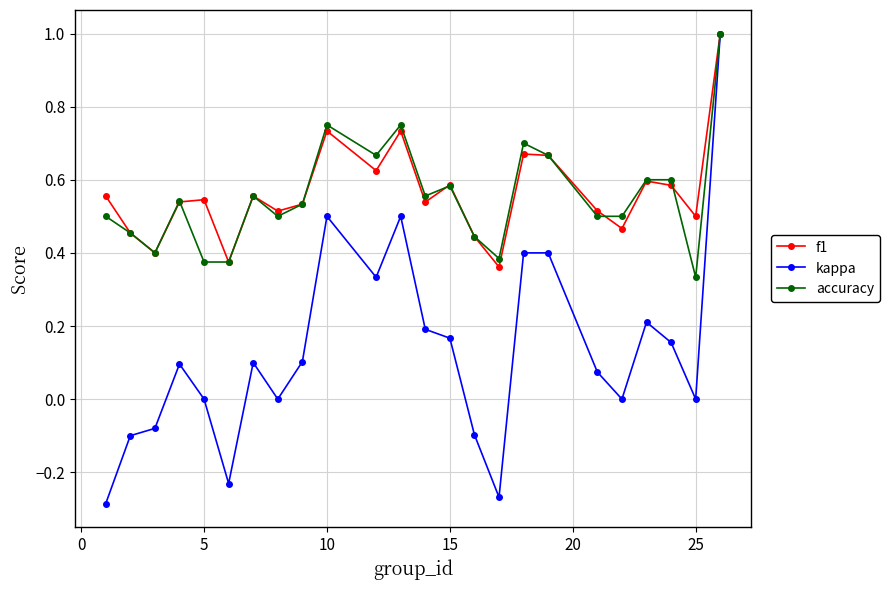

Which series has the widest spread of values?

kappa